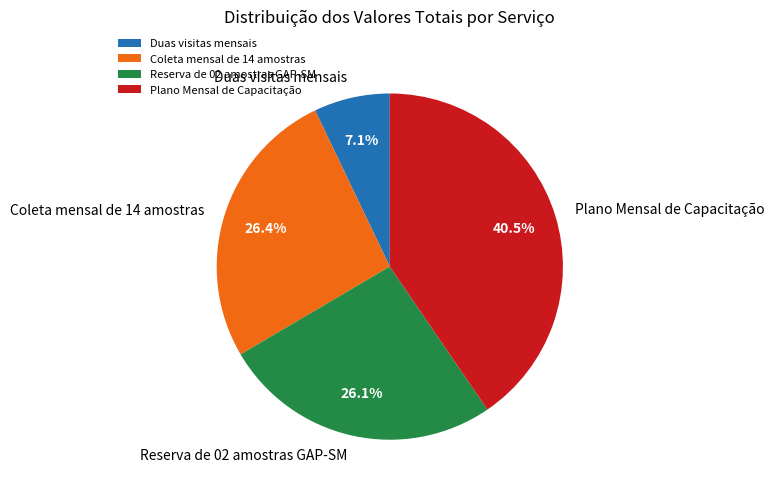

What is the largest slice in the pie chart?

Plano Mensal de Capacitação